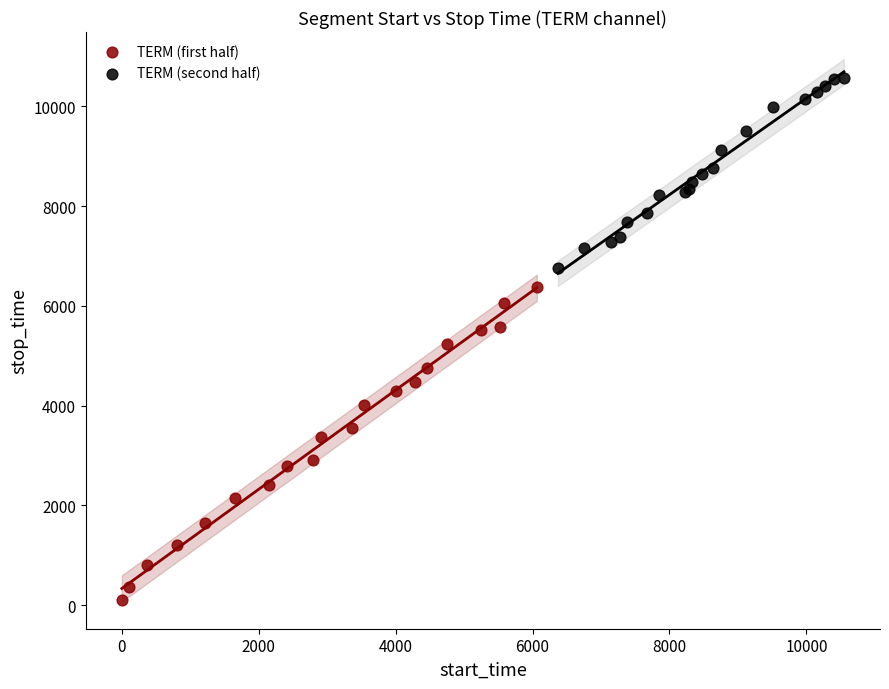

Which series has the largest Y range (max minus min)?

TERM (first half)